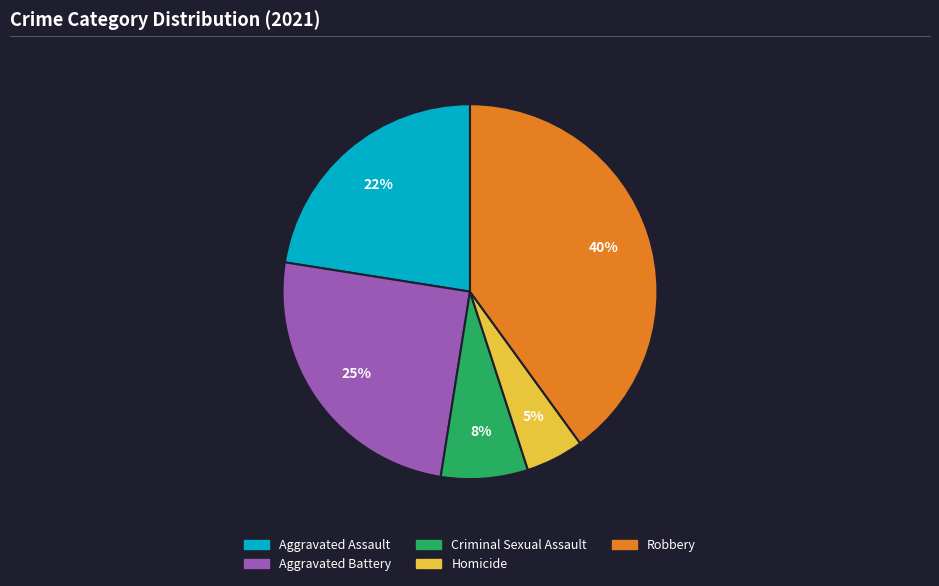

Does any single category account for the majority?

No